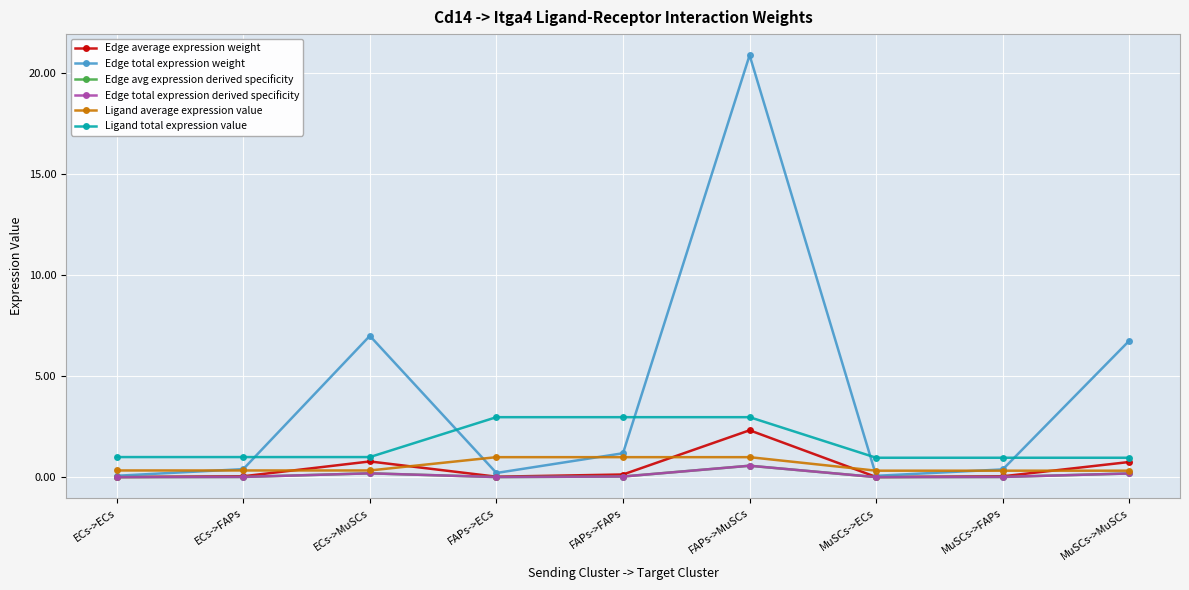

At which label does Edge avg expression derived specificity reach its minimum?

MuSCs->ECs